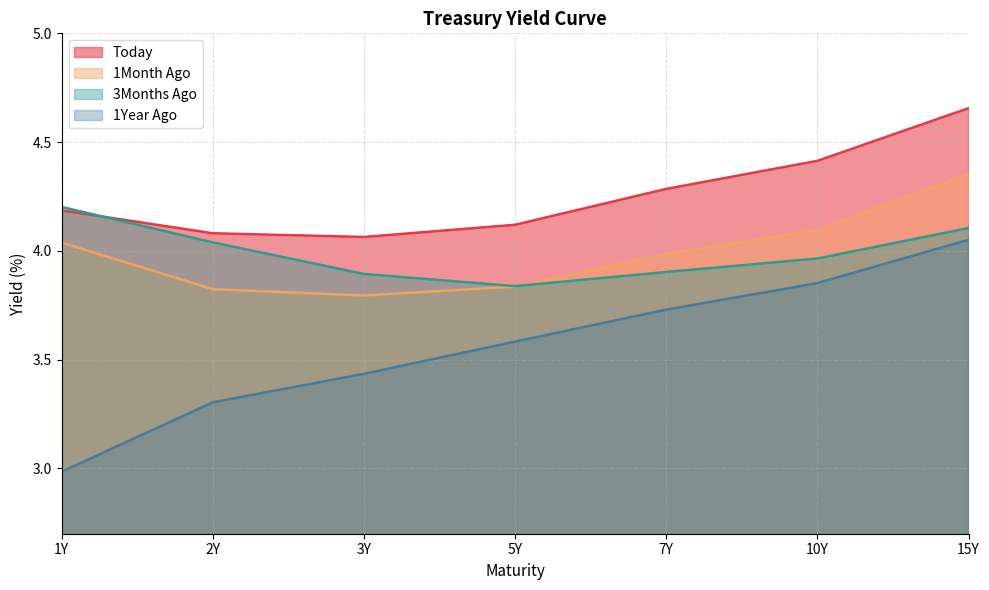

Rank the categories by 1Month Ago value from lowest to highest.

3Y, 2Y, 5Y, 7Y, 1Y, 10Y, 15Y